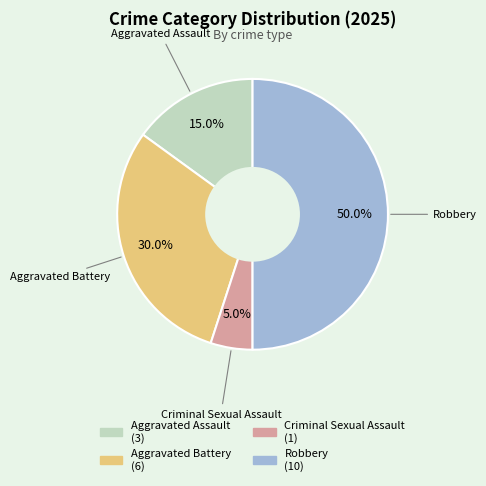

What is the smallest slice in the pie chart?

Criminal Sexual Assault